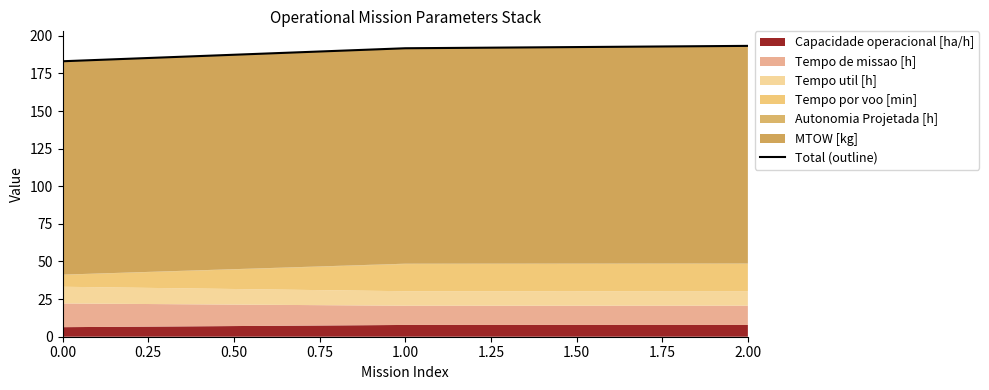

Approximately how many times larger is the value at 0.00 compared to 2.00?

0.9